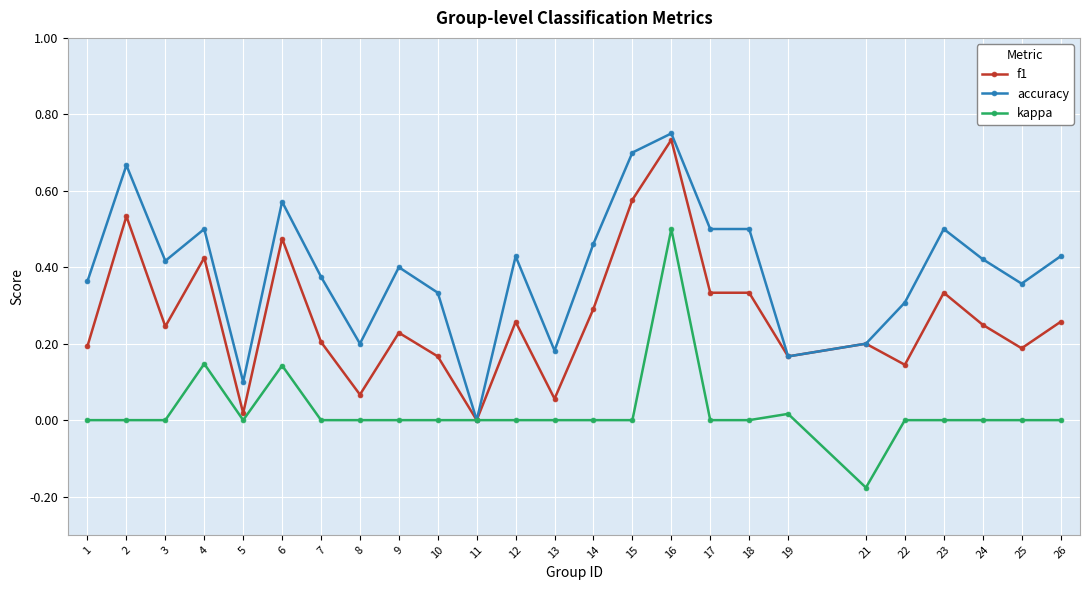

True or false: kappa has more than 2 points higher than both neighbors.

True